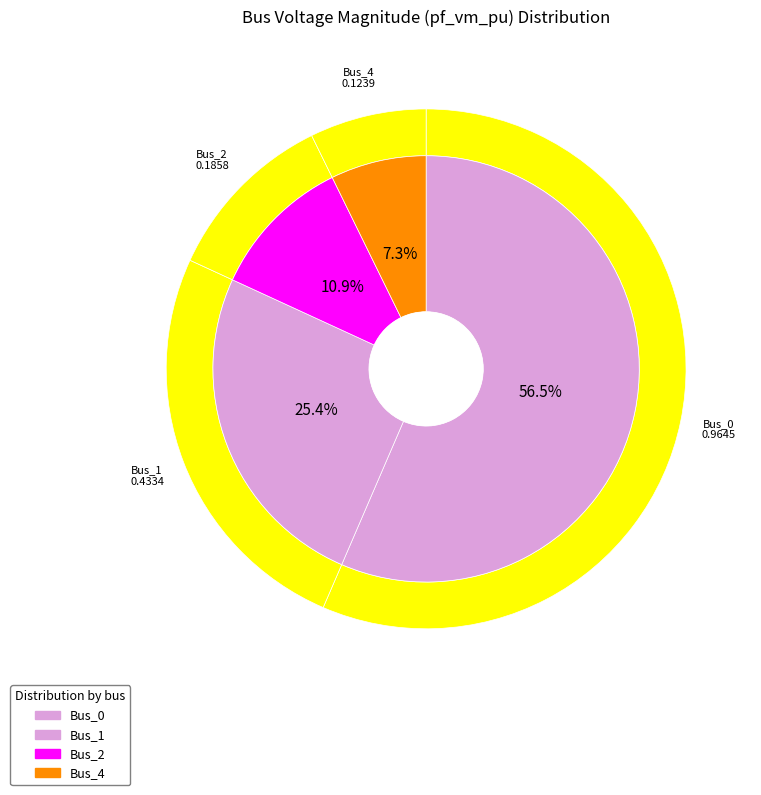

Which category accounts for the majority?

Bus_0